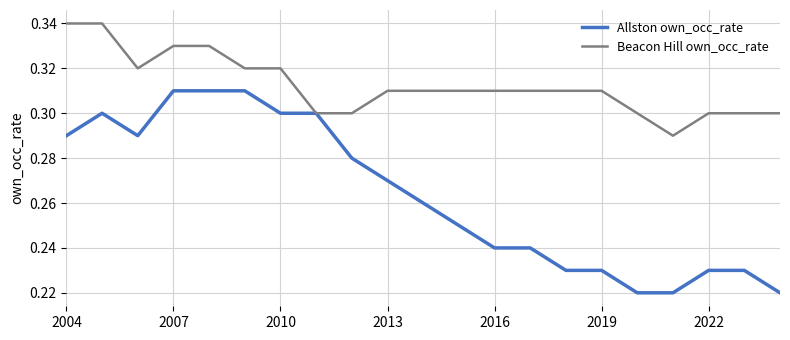

What are all the series names shown in the legend?

Allston own_occ_rate, Beacon Hill own_occ_rate